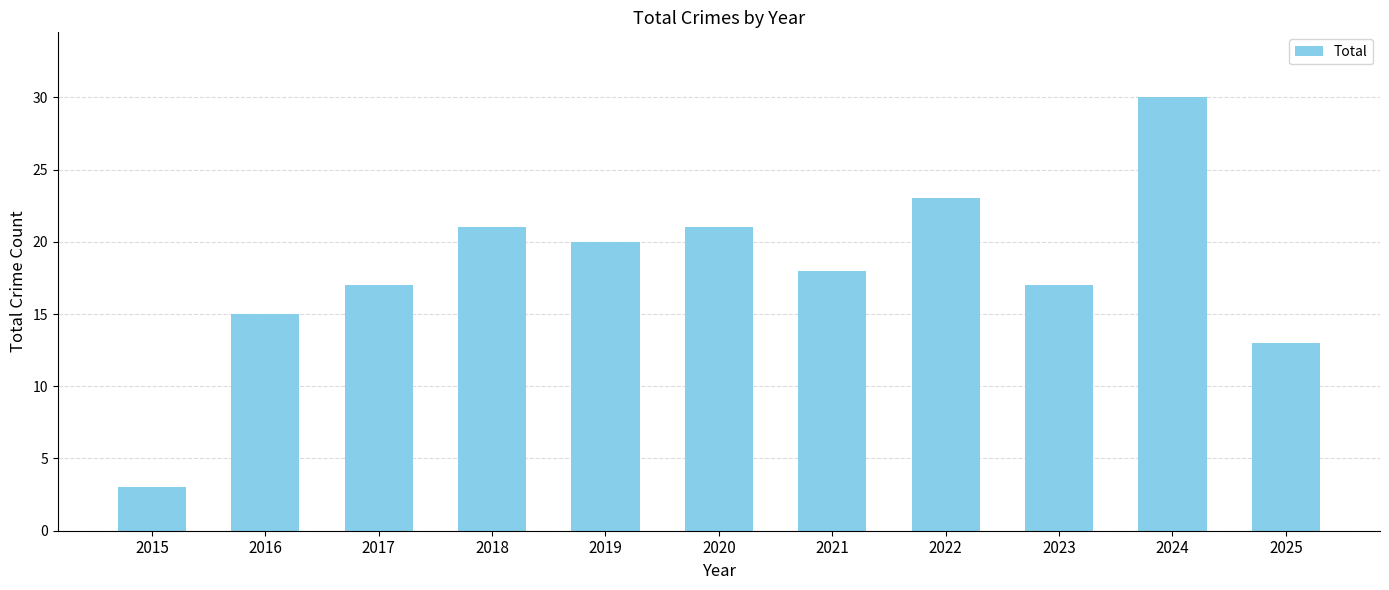

Where does the data first go above 18?

2018